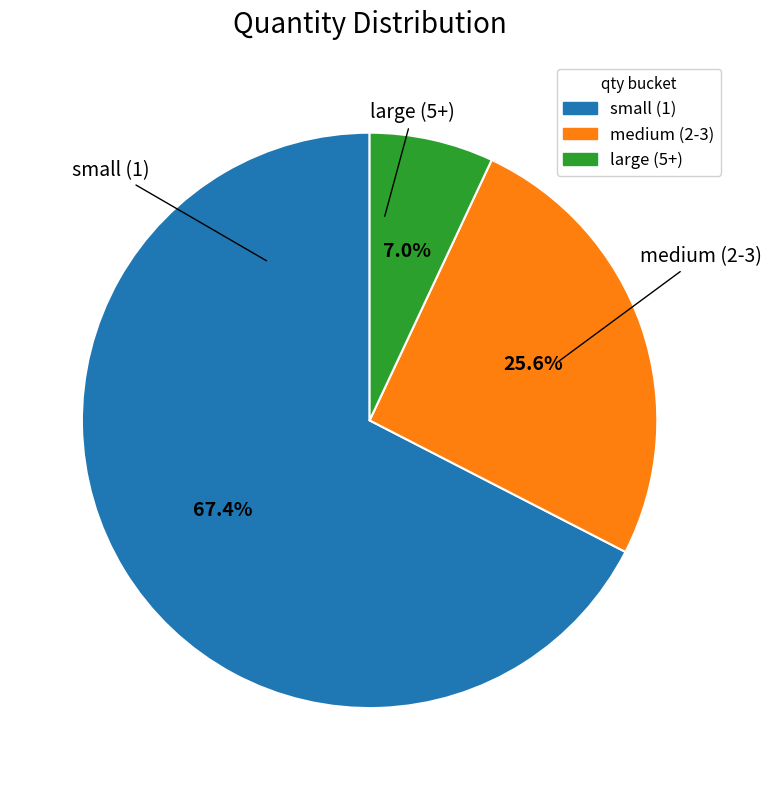

Is there a majority slice in this chart?

Yes